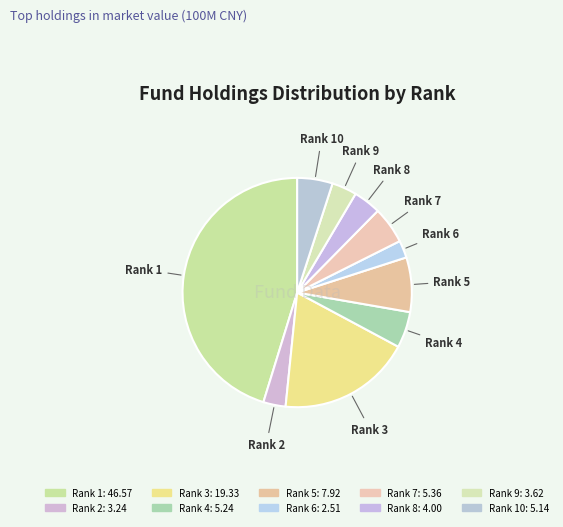

The Rank 3 slice represents 31% of the pie. True or false?

False